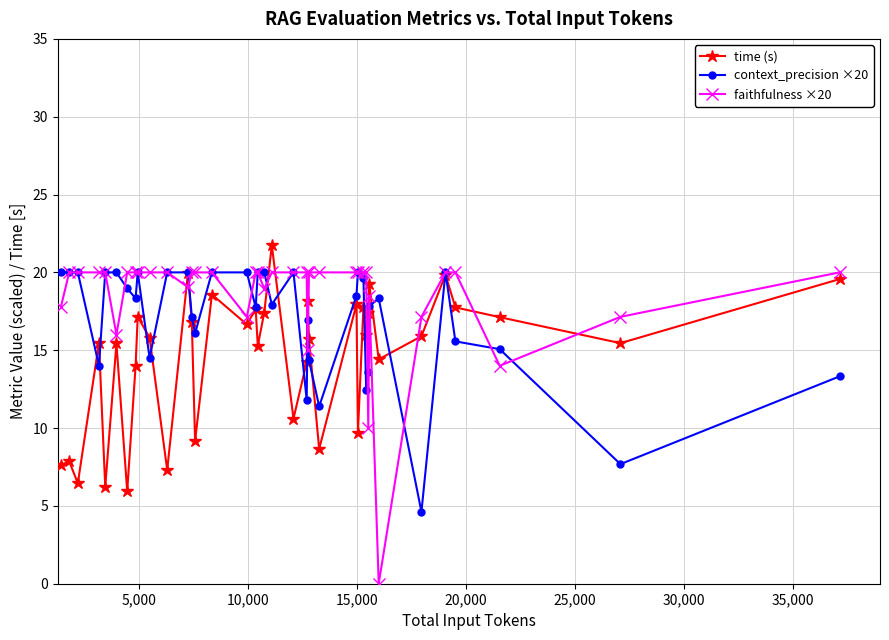

Which series has the largest range (max minus min)?

faithfulness ×20